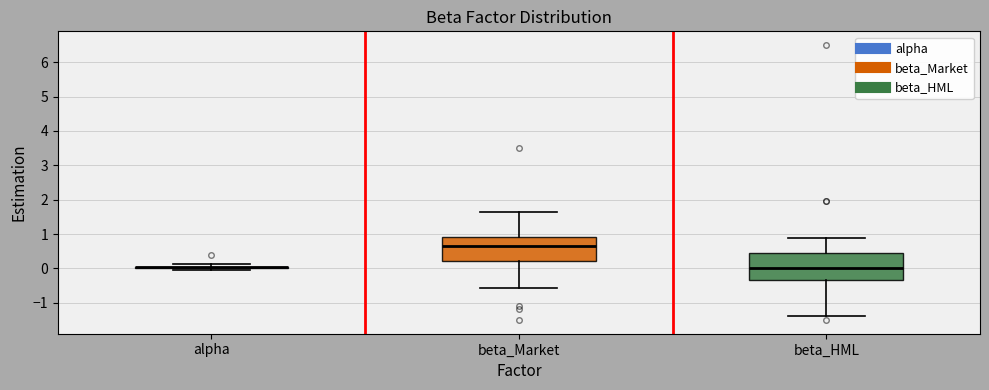

Where does the median line of the box for beta_HML sit on the y-axis? The values are not printed on the chart, so give them approximately, as read against the axis.

0.0